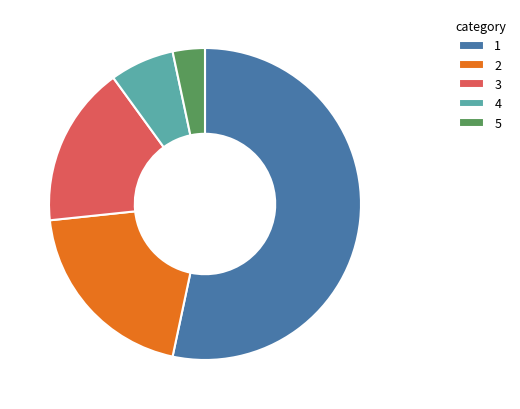

Which category accounts for the majority?

1